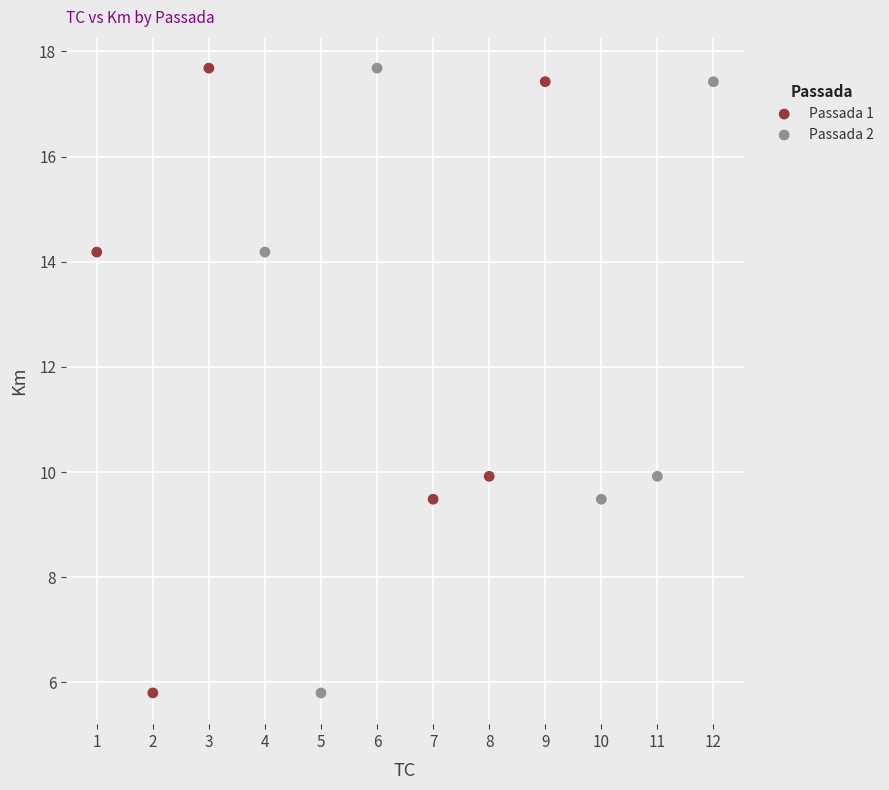

What are all the series names shown in the legend?

Passada 1, Passada 2